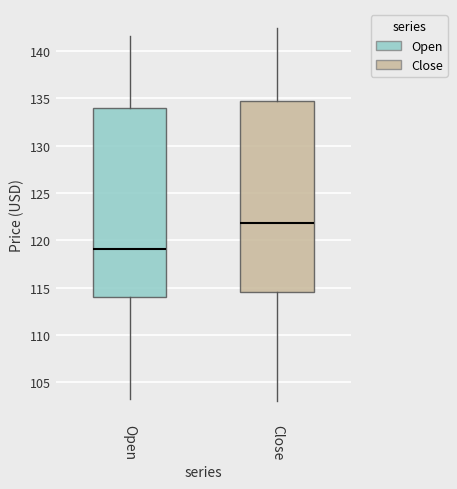

Where does the upper whisker of the box for Close end on the y-axis? The values are not printed on the chart, so give them approximately, as read against the axis.

142.5